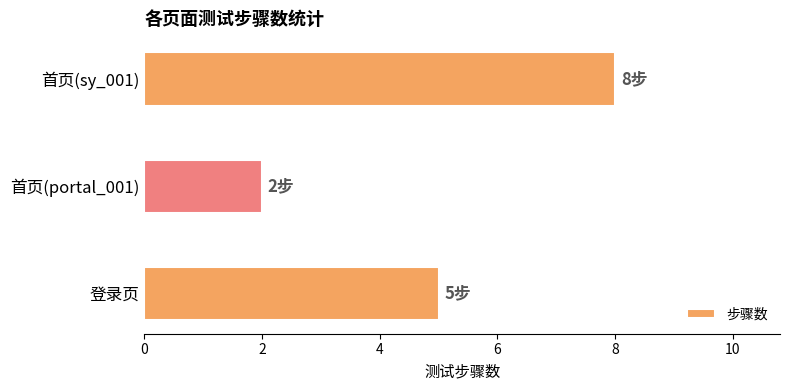

At which category does the chart reach its minimum across all series?

首页(portal_001)